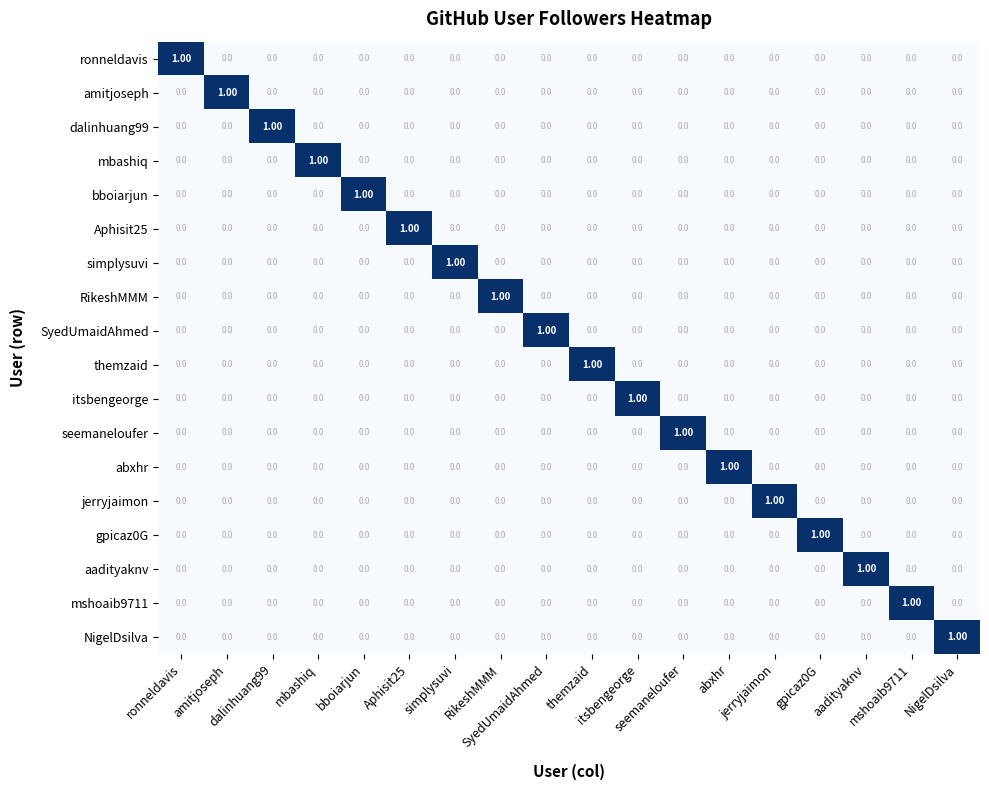

What is the total value across all series at dalinhuang99?

1